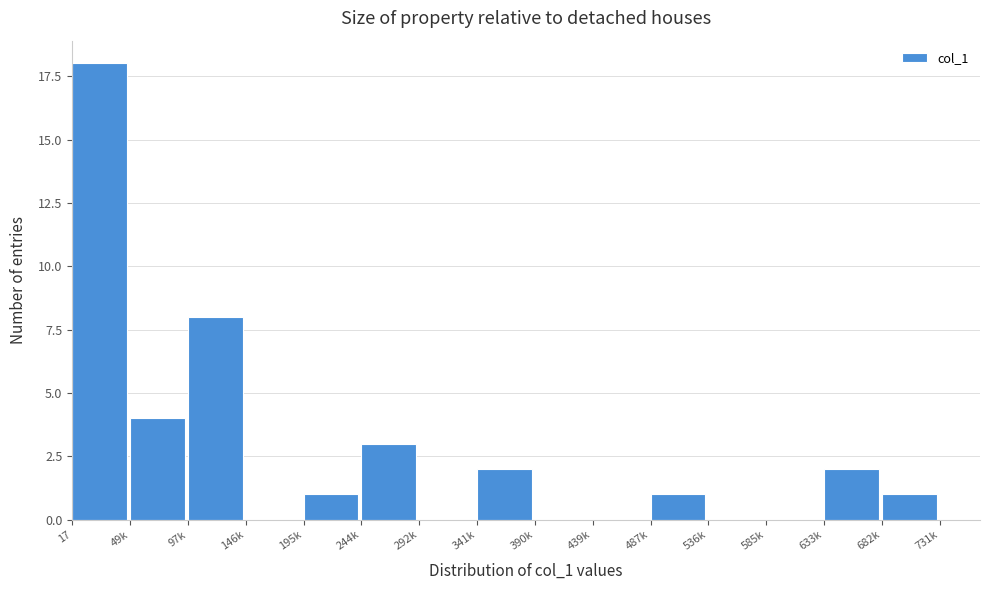

Reading left to right, list all the values displayed in this chart.

17=18	49k=4	97k=8	146k=0	195k=1	244k=3	292k=0	341k=2	390k=0	439k=0	487k=1	536k=0	585k=0	633k=2	682k=1